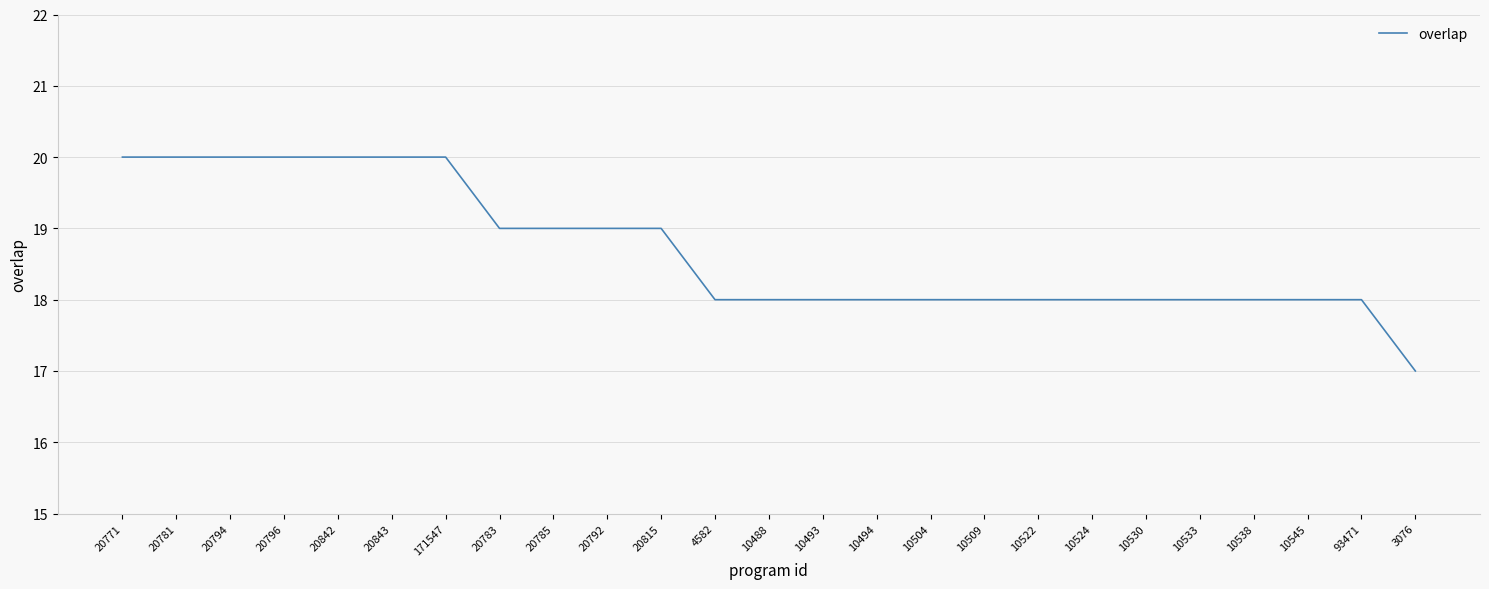

How many lines are shown in the chart?

1